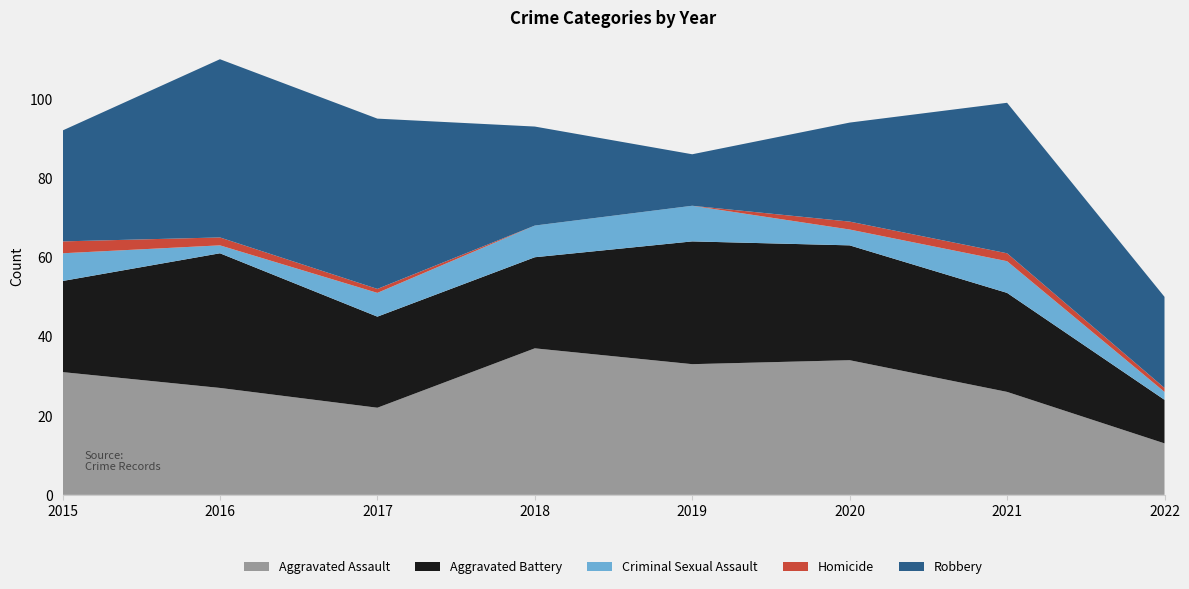

Reading left to right, list all the values displayed in this chart.

Aggravated Assault: 31	27	22	37	33	34	26	13
Aggravated Battery: 23	34	23	23	31	29	25	11
Criminal Sexual Assault: 7	2	6	8	9	4	8	2
Homicide: 3	2	1	0	0	2	2	1
Robbery: 28	45	43	25	13	25	38	23